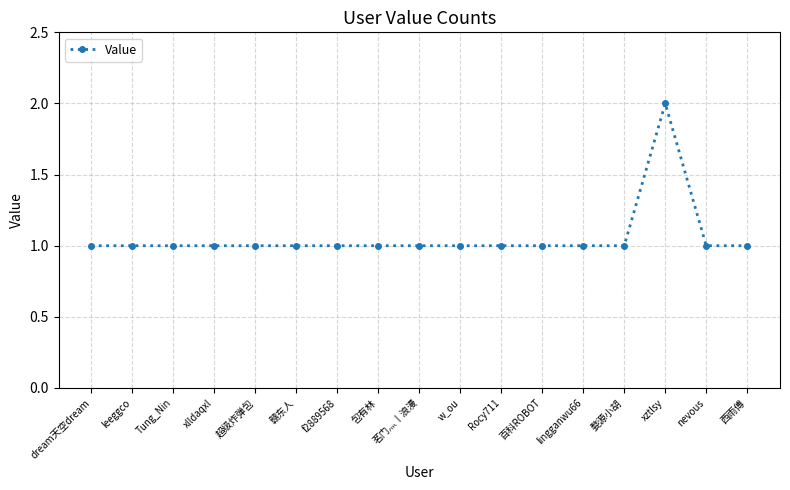

What is the ratio of the value at Rocy711 to the value at 赣东人?

1.0